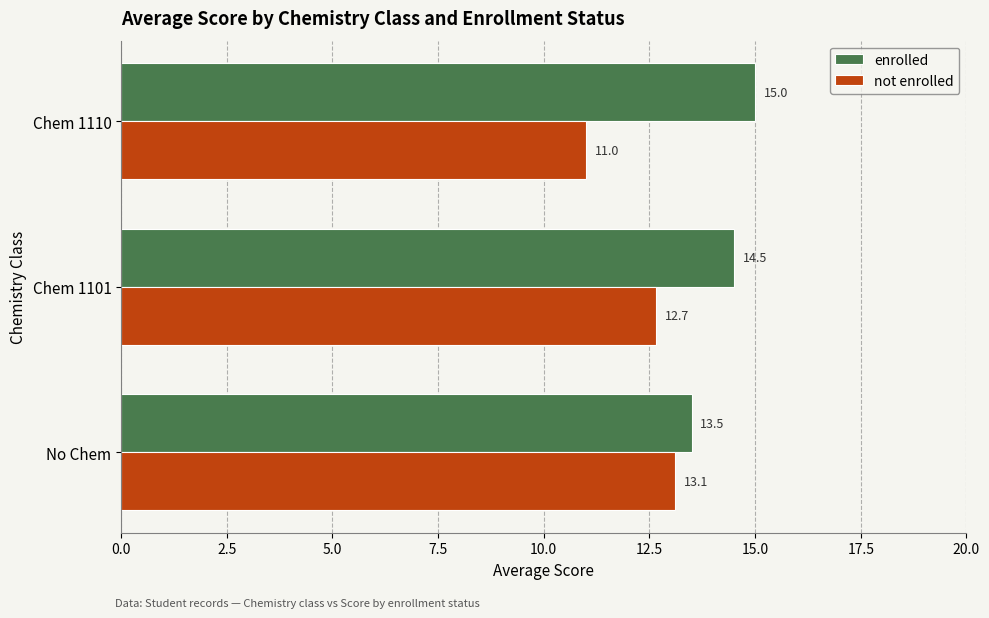

How many categories are shown in the chart?

3